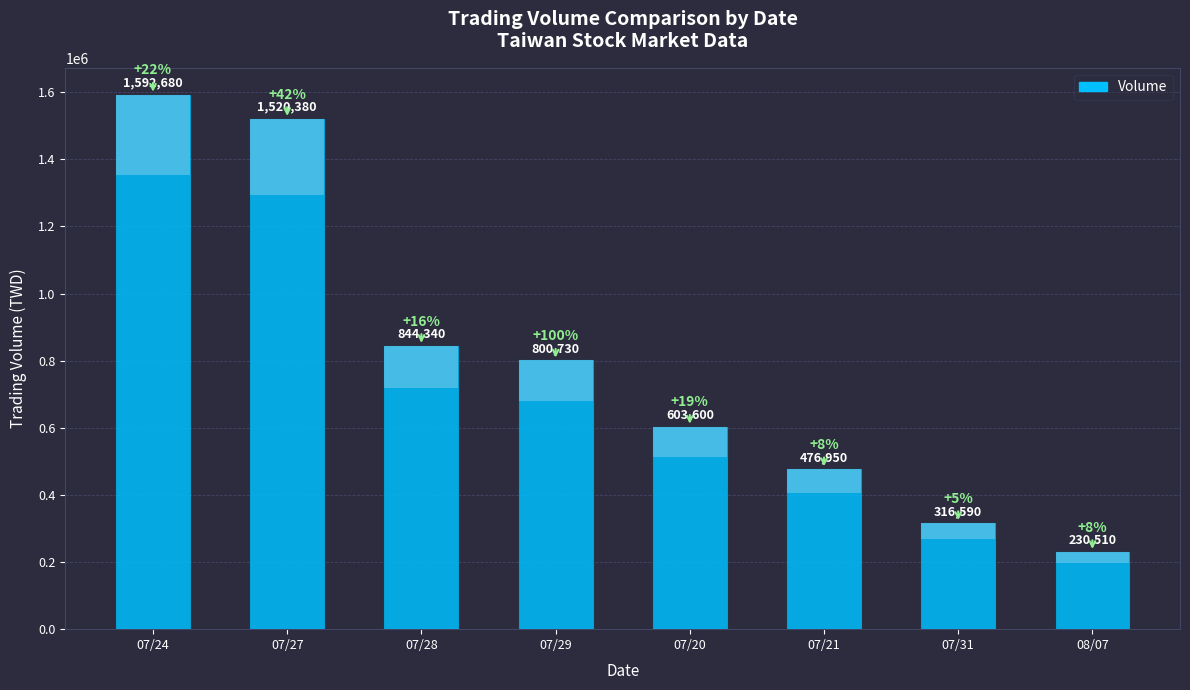

What is the difference between the values at 07/20 and 07/21?

126650